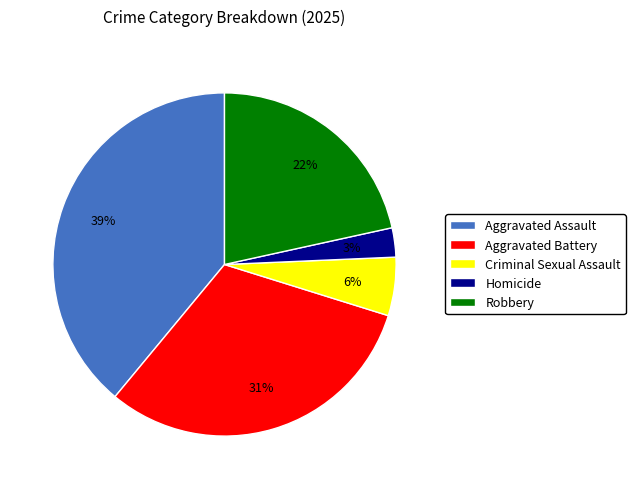

Which slice is the smallest?

Homicide